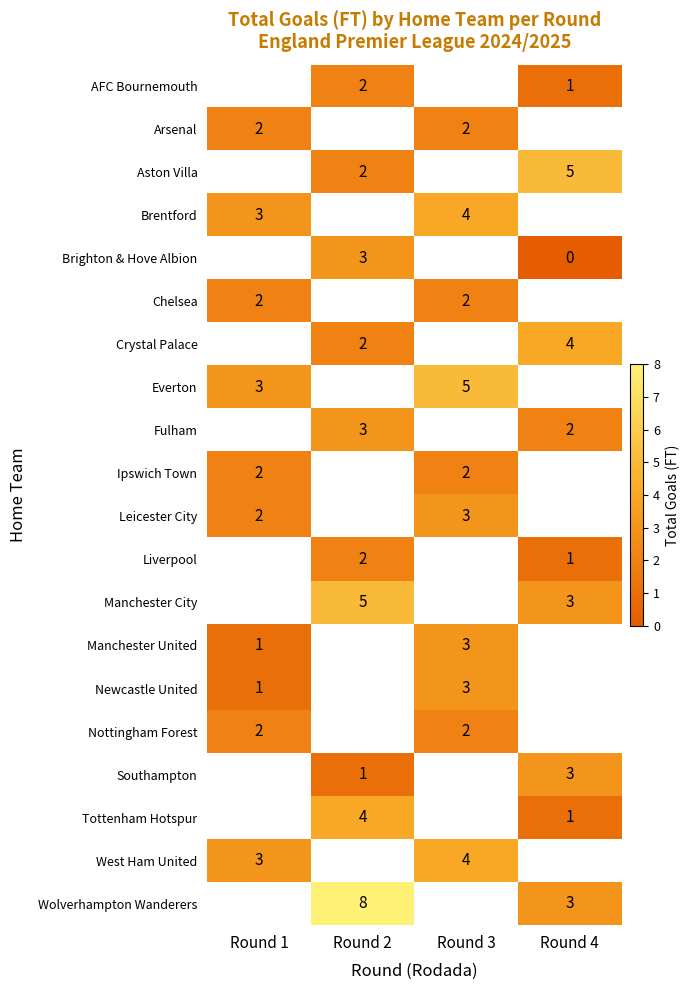

The Brighton & Hove Albion series shows 1 at Round 2. True or false?

False